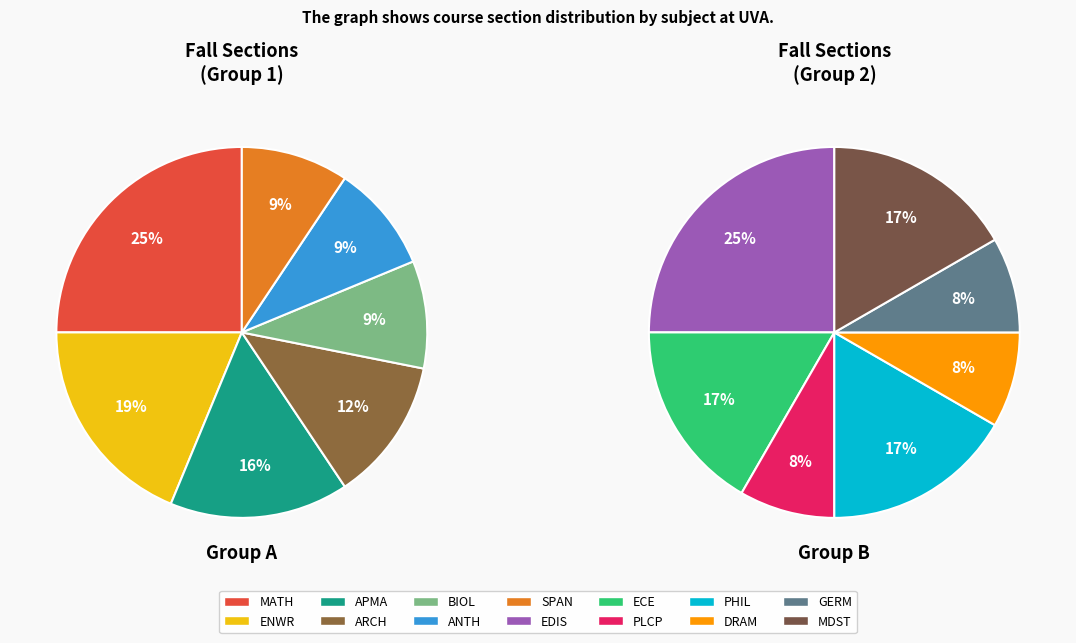

True or false: APMA accounts for 1% of the total.

False